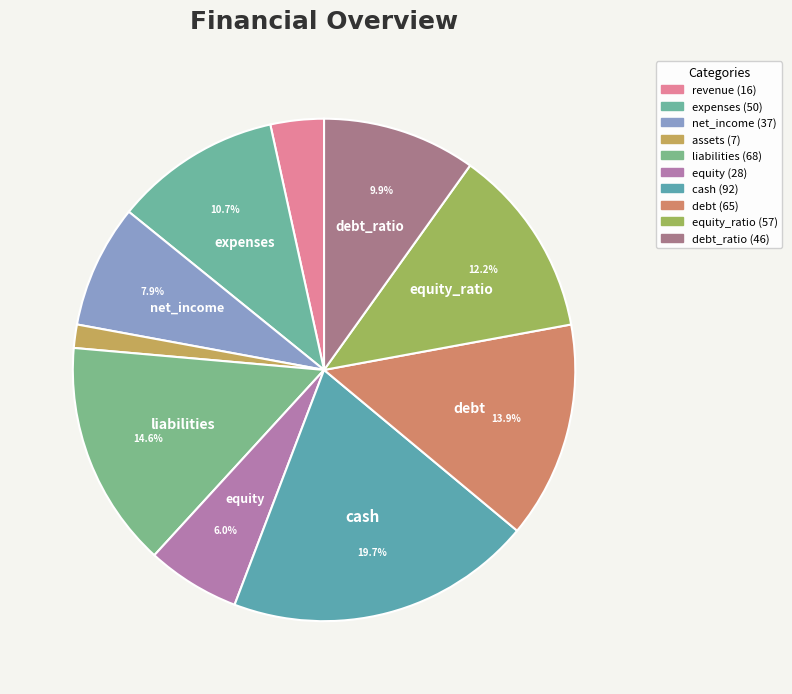

How many segments does this pie chart have?

10